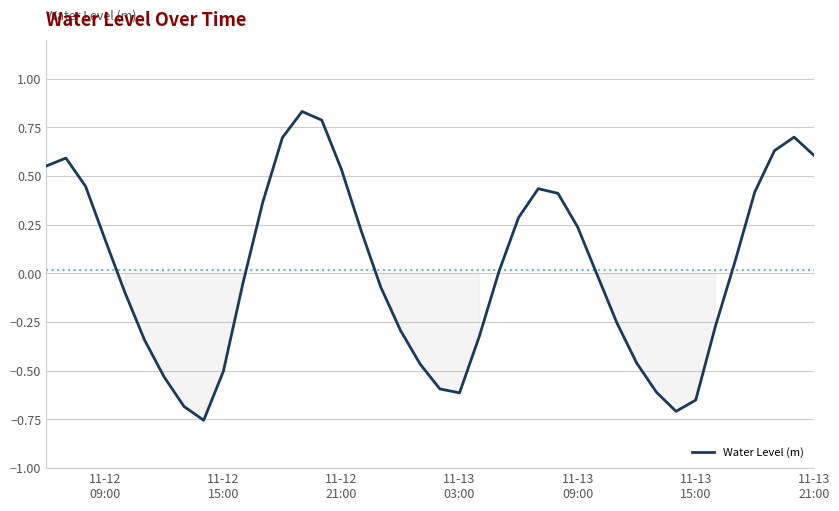

Reading left to right, what are all the values shown in this chart?

0.6	0.6	0.4	0.2	-0.1	-0.3	-0.5	-0.7	-0.8	-0.5	-0.0	0.4	0.7	0.8	0.8	0.5	0.2	-0.1	-0.3	-0.5	-0.6	-0.6	-0.3	0.0	0.3	0.4	0.4	0.2	-0.0	-0.3	-0.5	-0.6	-0.7	-0.7	-0.3	0.1	0.4	0.6	0.7	0.6